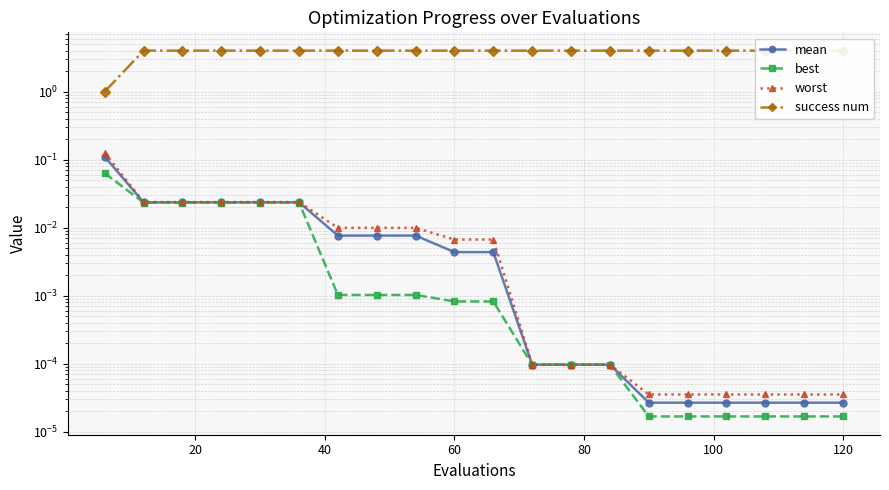

Reading left to right, extract all data points from this chart.

mean: 0.1	0.0	0.0	0.0	0.0	0.0	0.0	0.0	0.0	0.0	0.0	0.0	0.0	0.0	0.0	0.0	0.0	0.0	0.0	0.0
best: 0.1	0.0	0.0	0.0	0.0	0.0	0.0	0.0	0.0	0.0	0.0	0.0	0.0	0.0	0.0	0.0	0.0	0.0	0.0	0.0
worst: 0.1	0.0	0.0	0.0	0.0	0.0	0.0	0.0	0.0	0.0	0.0	0.0	0.0	0.0	0.0	0.0	0.0	0.0	0.0	0.0
success num: 1.0	4.0	4.0	4.0	4.0	4.0	4.0	4.0	4.0	4.0	4.0	4.0	4.0	4.0	4.0	4.0	4.0	4.0	4.0	4.0